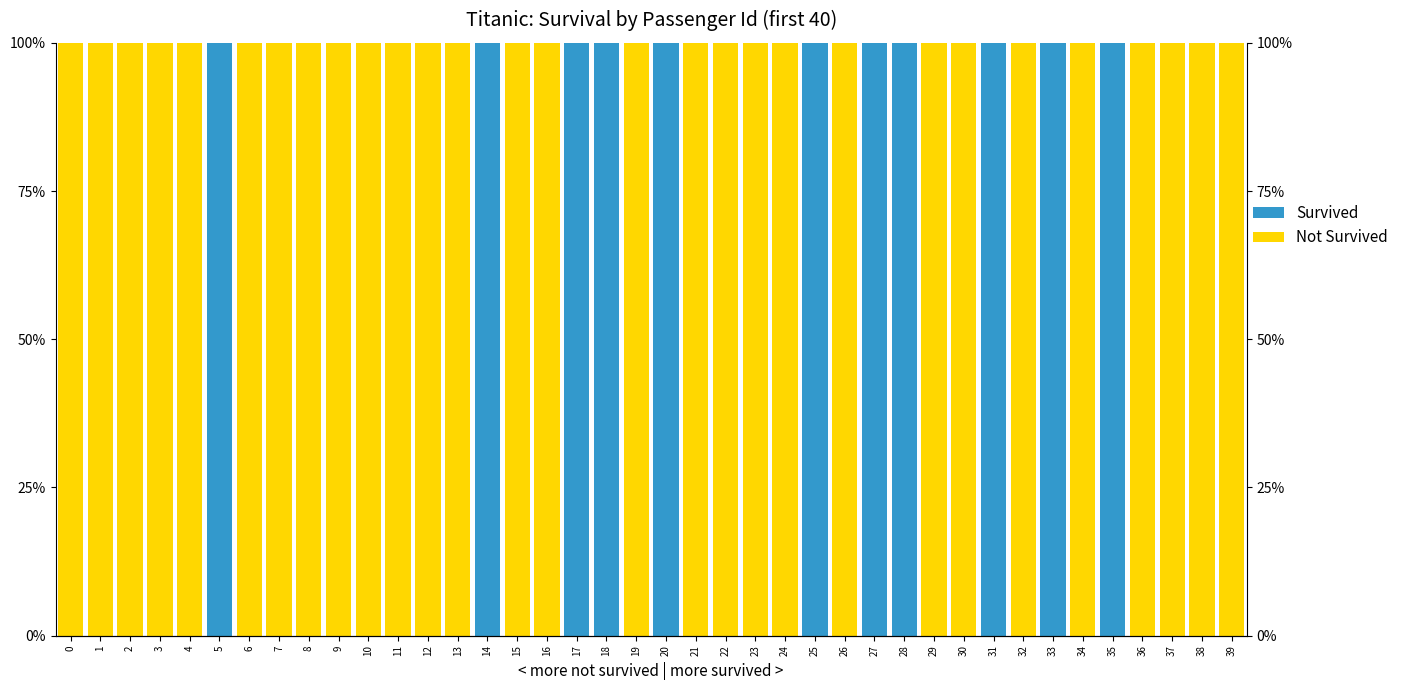

Count the Not Survived values in the range 0 to 100.

40